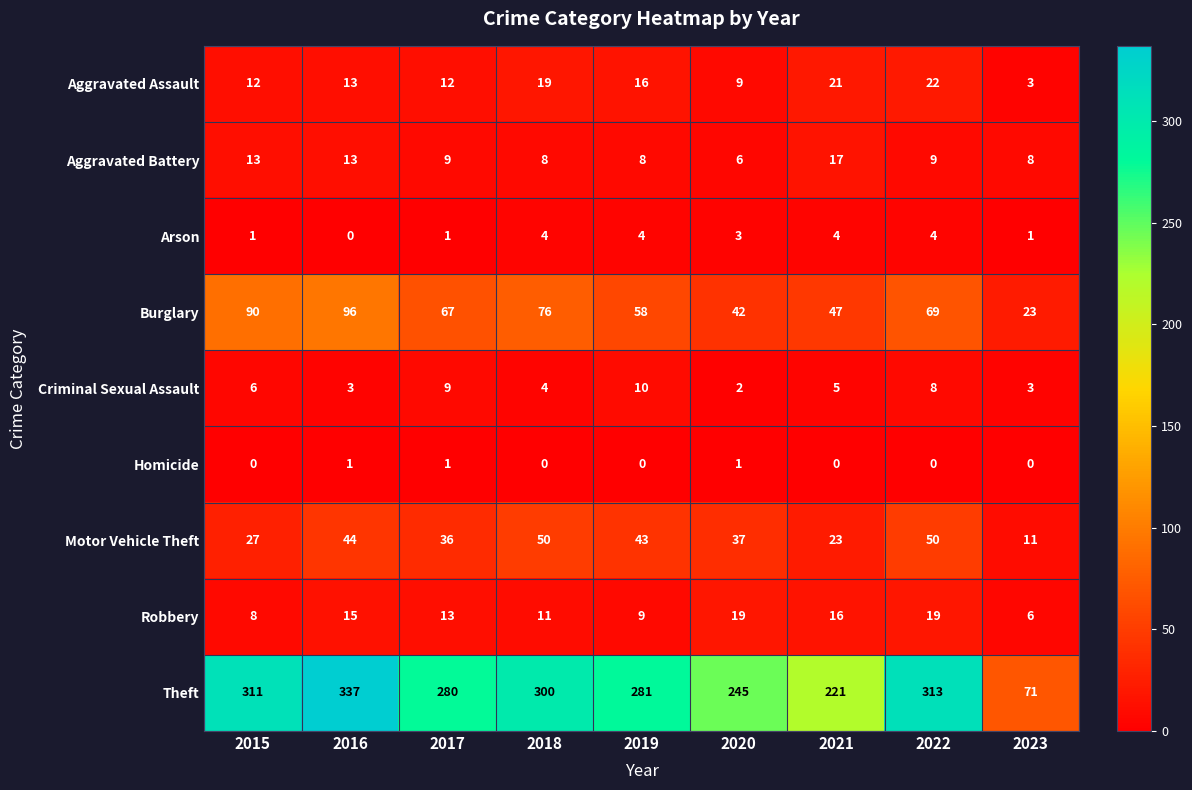

Which category has the highest value across all series?

2016